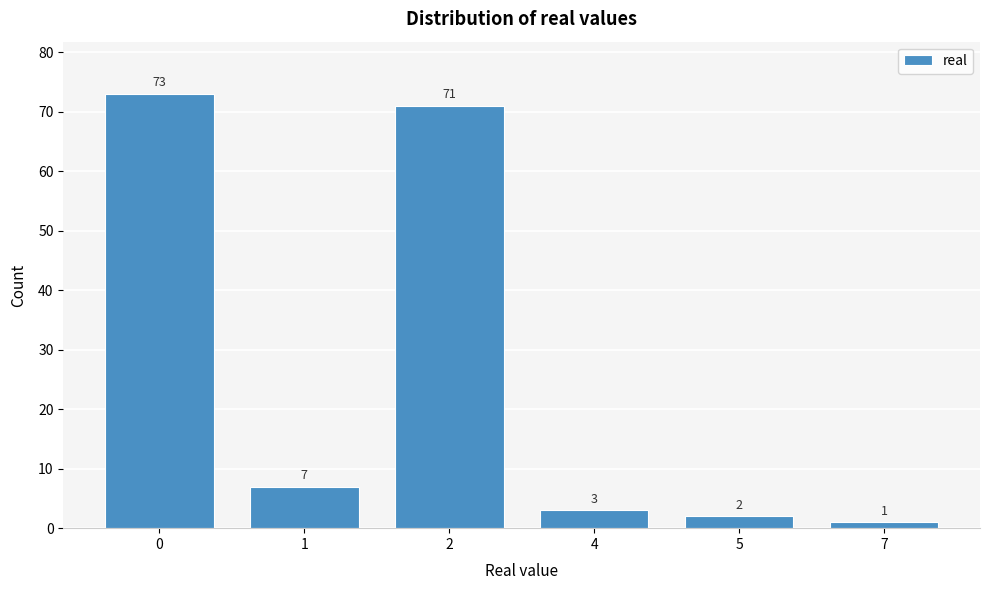

Reading left to right, what are all the values shown in this chart?

73	7	71	3	2	1